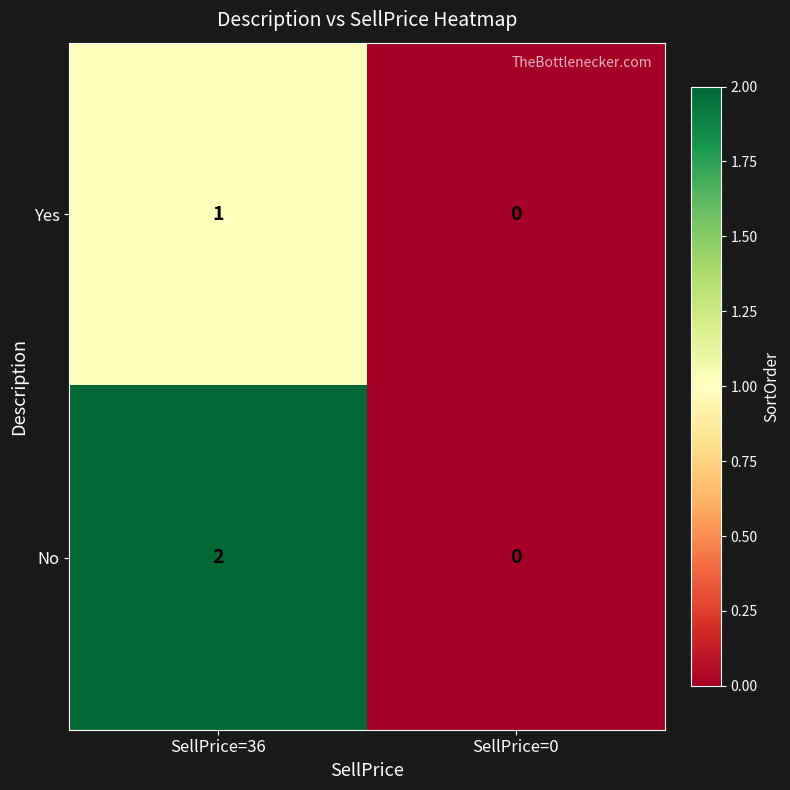

Count the number of data series in this chart.

2